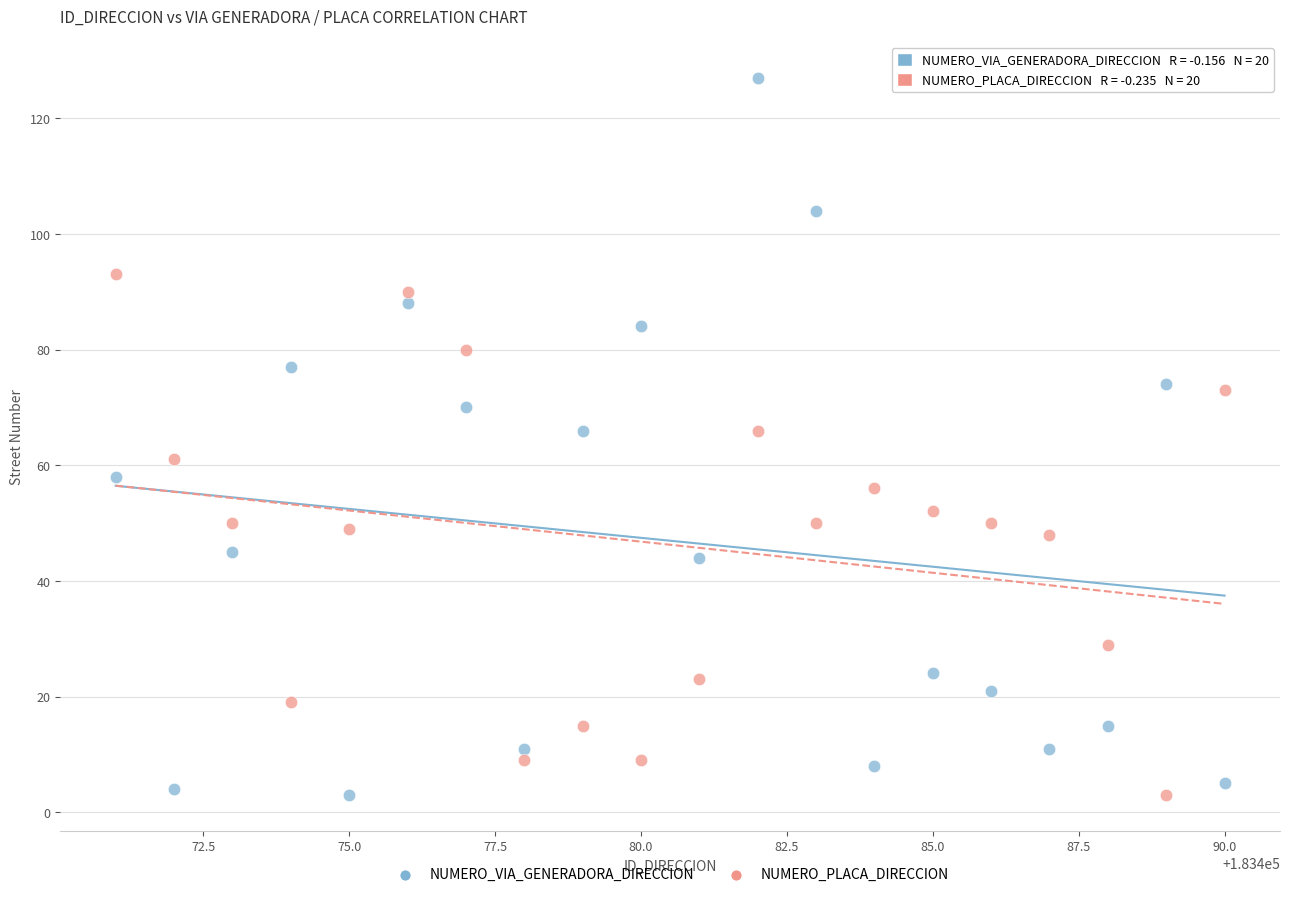

Across all data points, what is the range of X values (max minus min)?

19